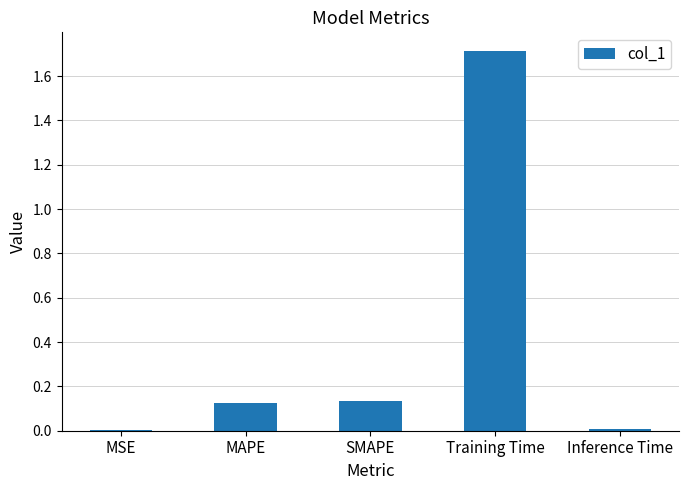

At which category does the chart reach its peak across all series?

Training Time